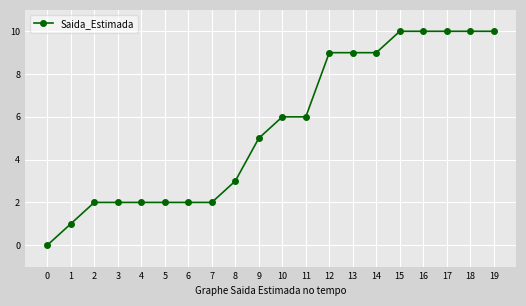

The value at 12 is 9. True or false?

True